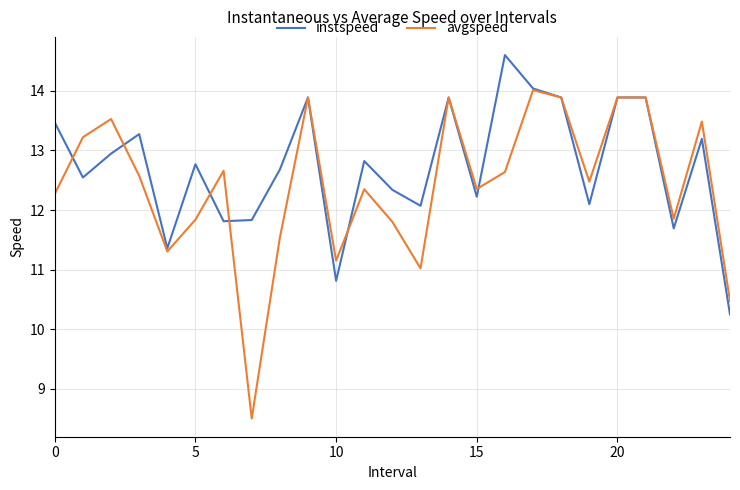

What are all the series names shown in the legend?

instspeed, avgspeed